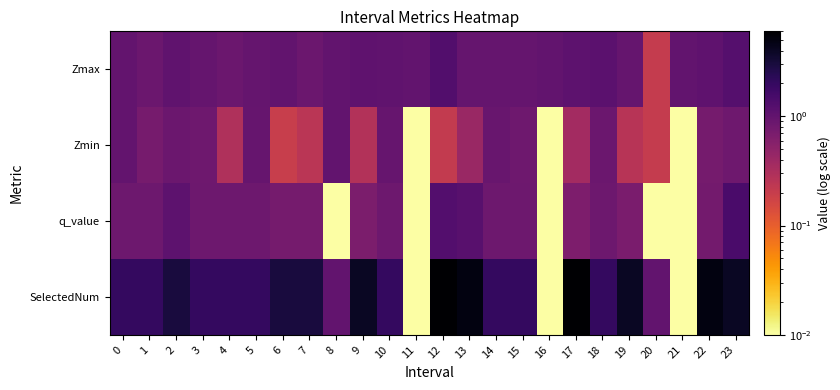

What is the greatest value displayed?

6.0